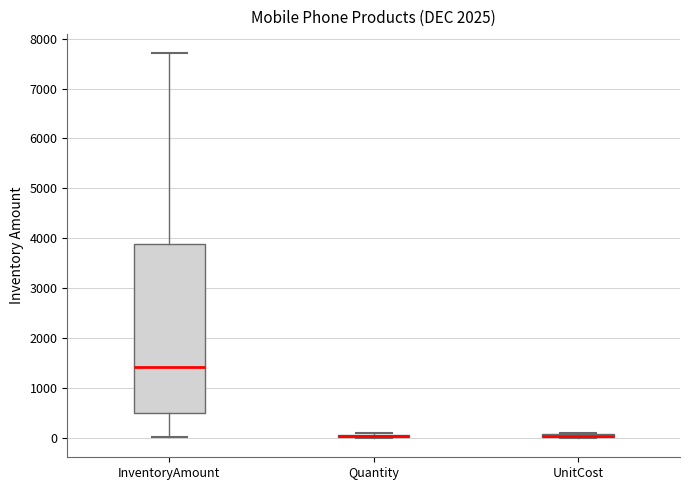

Comparing the boxes themselves (not the whiskers), which one is the tallest?

InventoryAmount